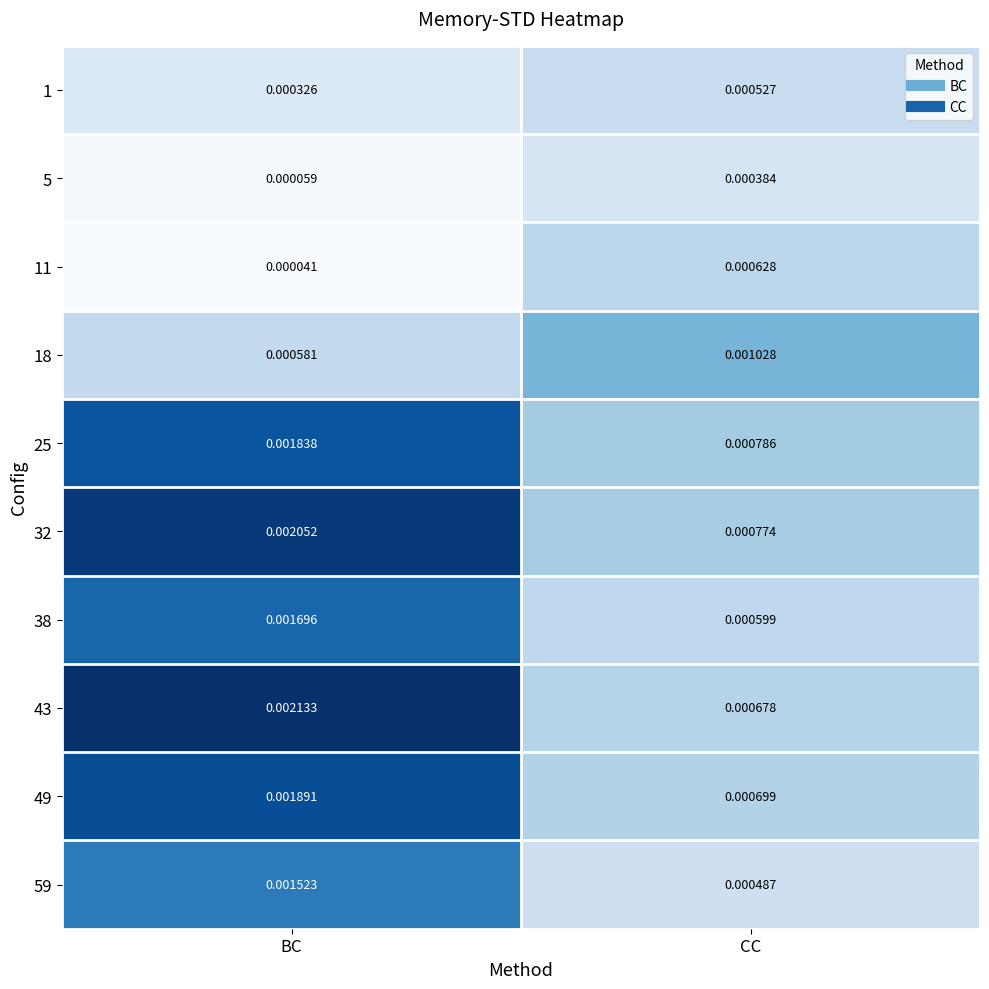

Is the value of 11 at CC greater than the value of 25 at CC?

No